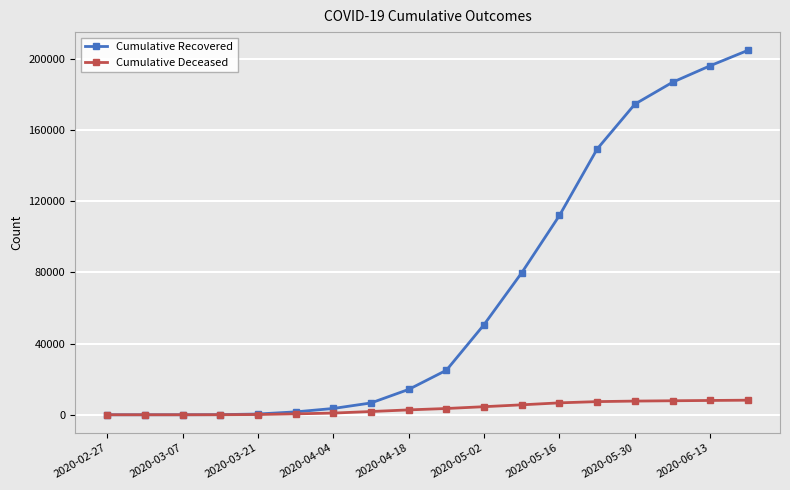

Which series has the largest total across all categories?

Cumulative Recovered